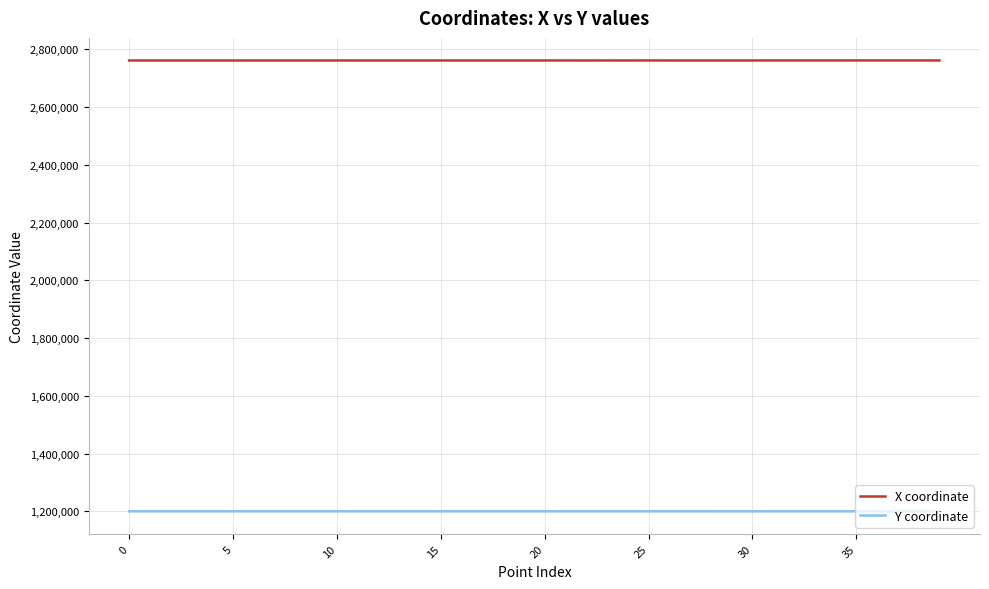

True or false: Y coordinate and X coordinate intersect in this chart.

False